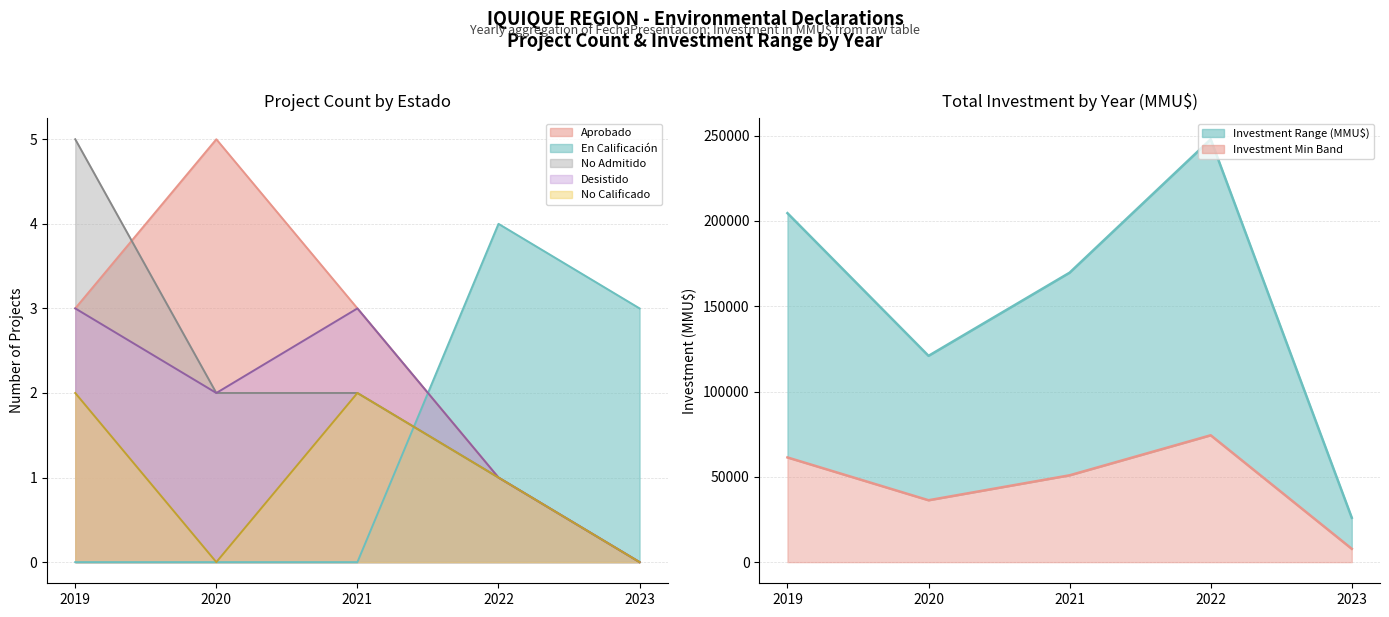

In Investment Lower, how many points are lower than both neighbors (excluding endpoints)?

1